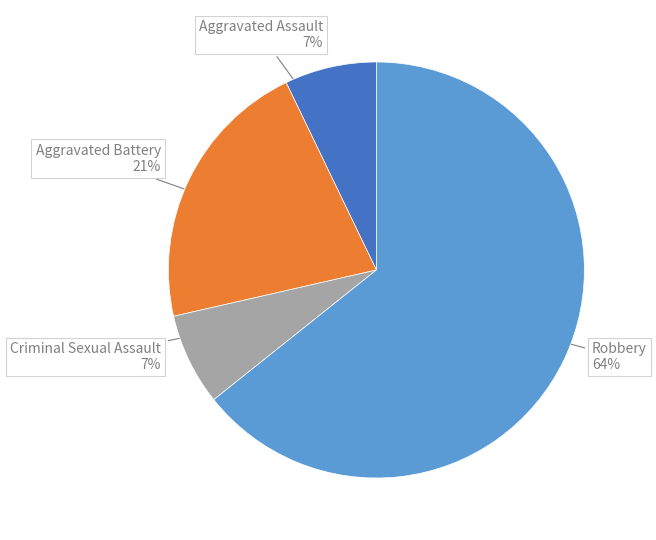

Count the number of slices in the pie.

4